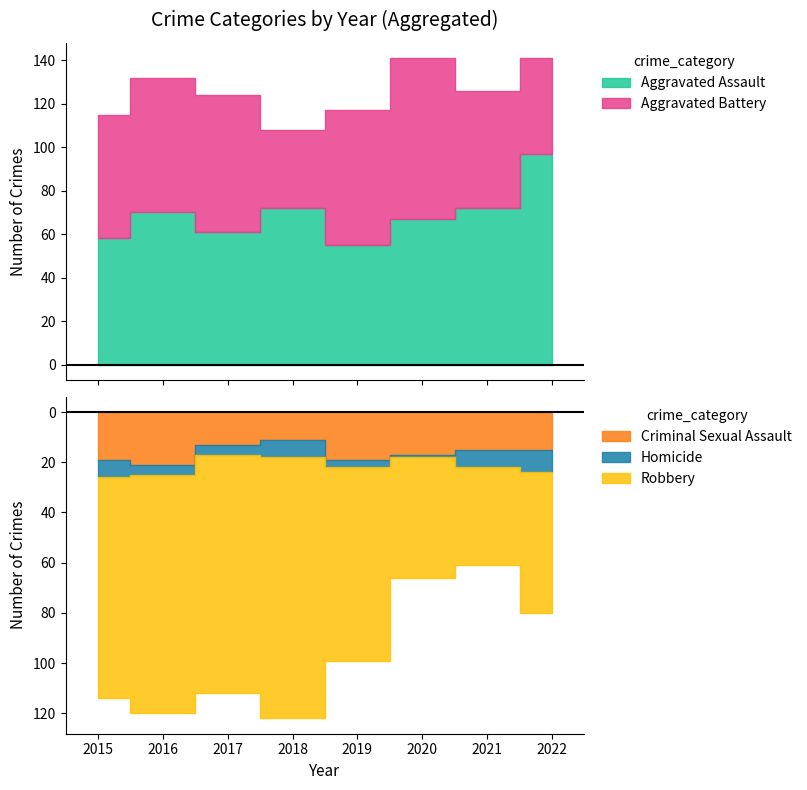

Which category has the highest value in the Criminal Sexual Assault series?

2016